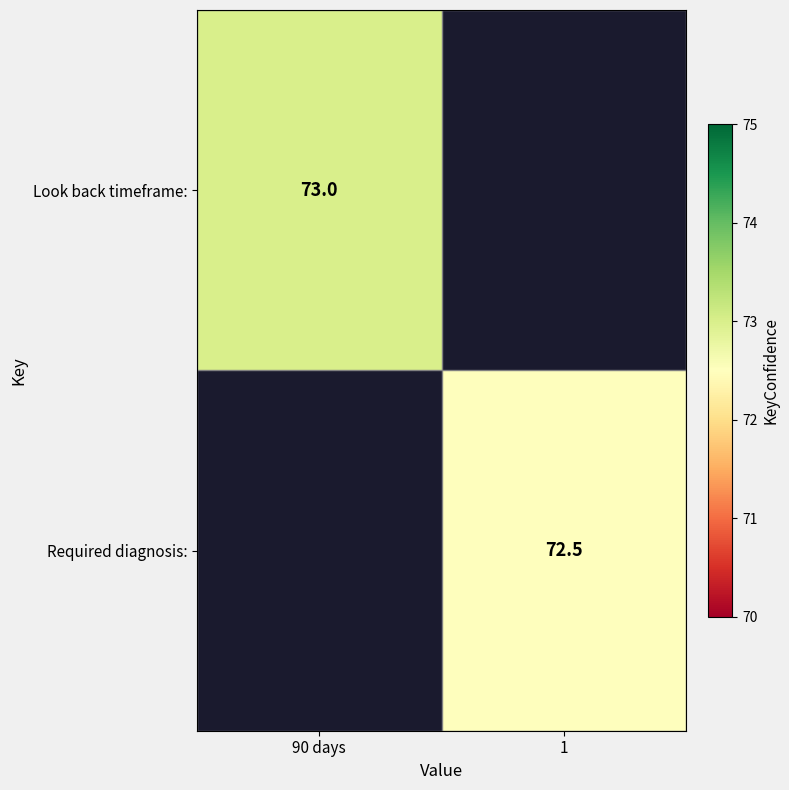

Is the value of Required diagnosis: at 1 greater than the value of Look back timeframe: at 90 days?

No